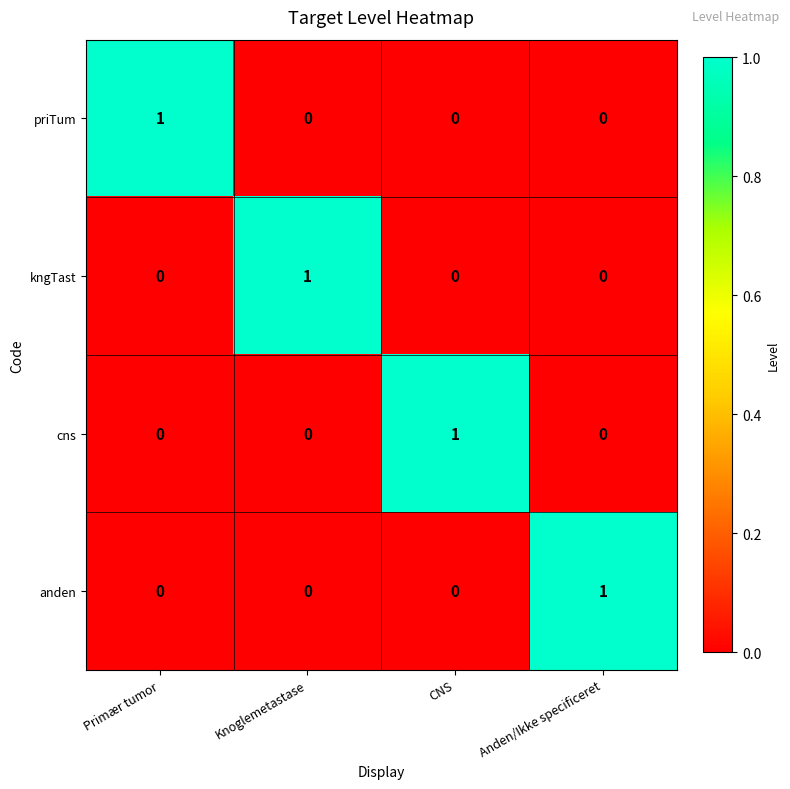

Is it true that priTum equals 2 at Primær tumor?

False